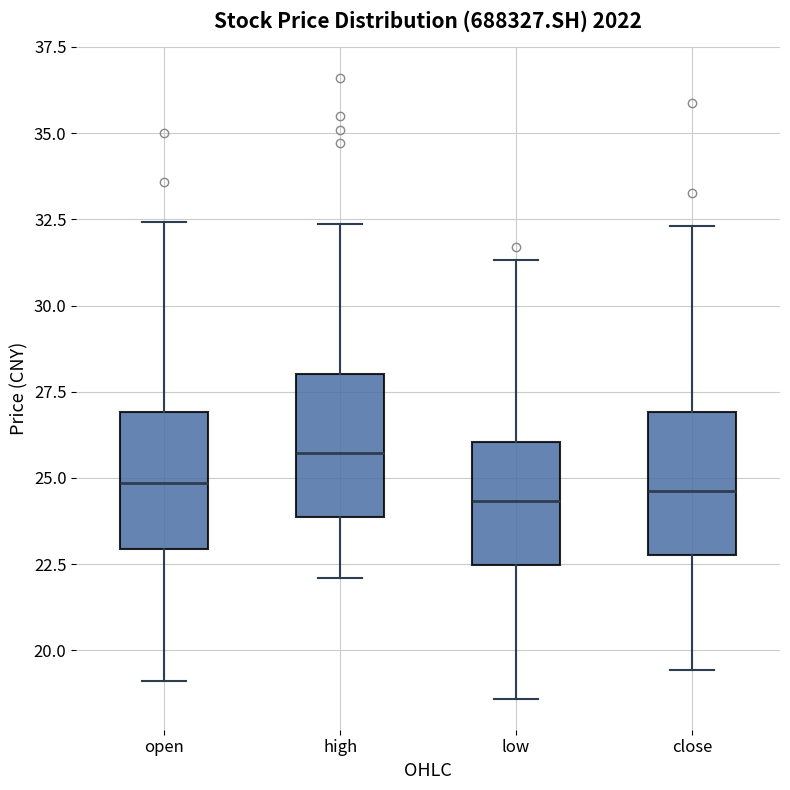

Reading left to right, read every box against the y-axis: the position of its median line, the range the box covers, and the ends of its whiskers. The values are not printed on the chart, so give them approximately, as read against the axis.

open: median 25.0, box 23.0 to 27.0, whiskers 19.0 to 32.5
high: median 25.5, box 24.0 to 28.0, whiskers 22.0 to 32.5
low: median 24.5, box 22.5 to 26.0, whiskers 18.5 to 31.5
close: median 24.5, box 23.0 to 27.0, whiskers 19.5 to 32.5